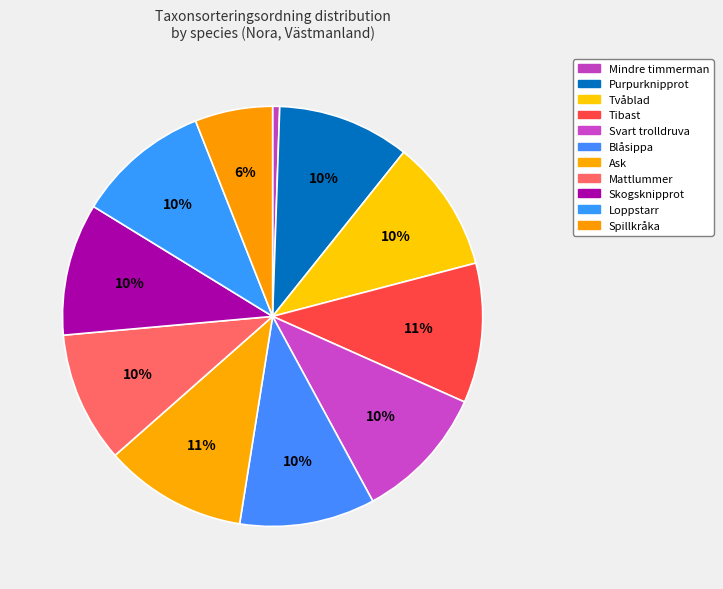

Approximately how many times larger is the value at Tibast compared to Spillkråka?

1.8